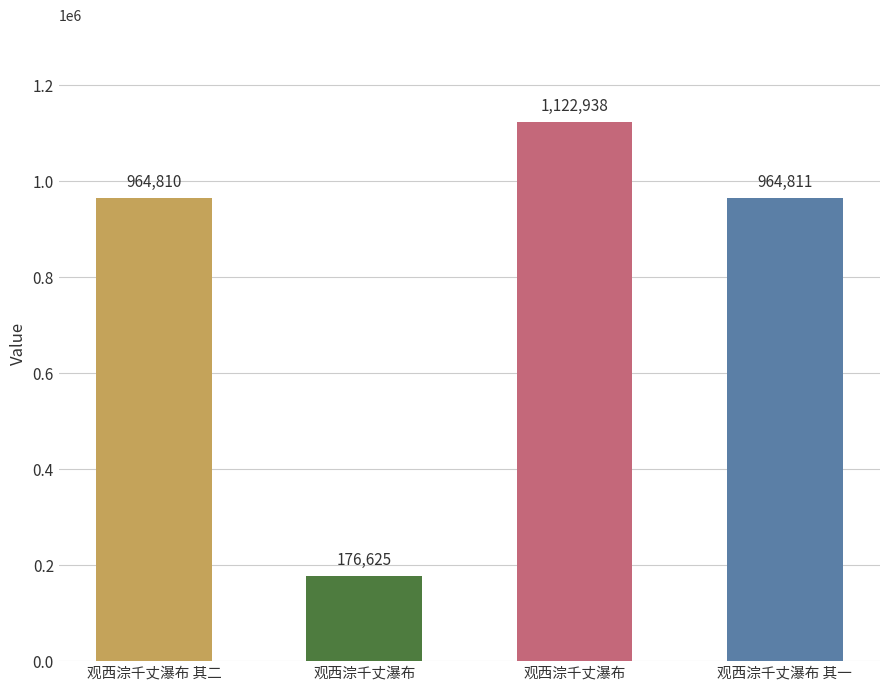

How many data points are less than 964811?

2